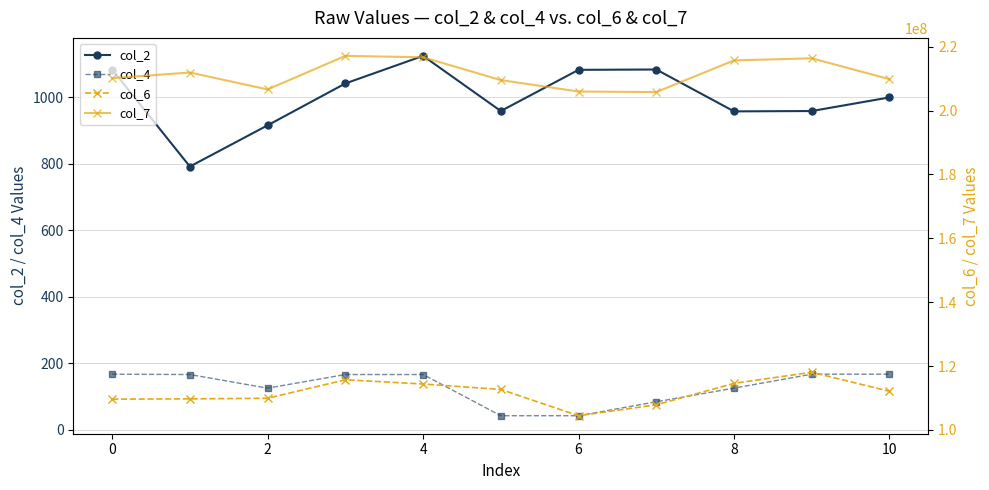

How many values in the col_4 series exceed 166?

3